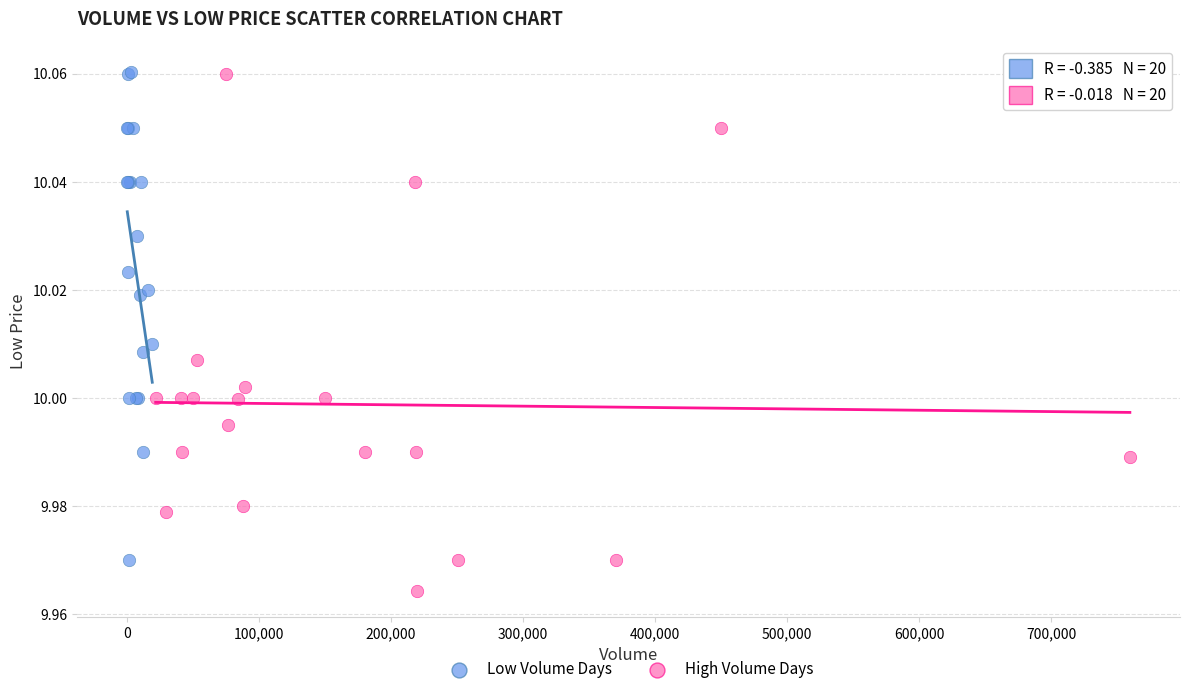

Which series has the widest spread of Y values?

High Volume Days